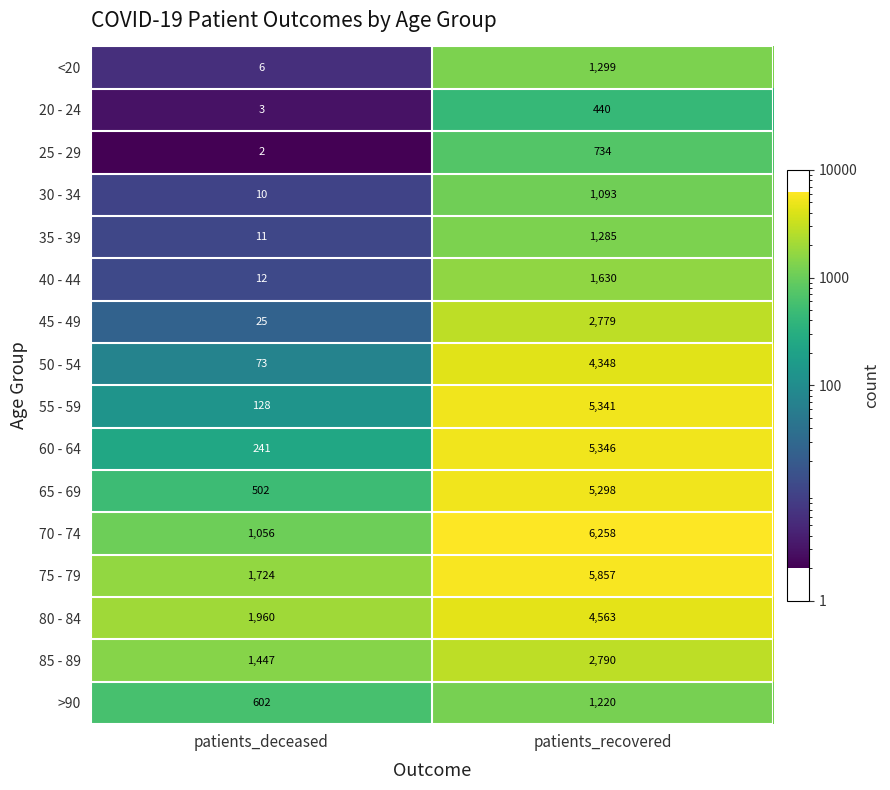

Which series has the largest total across all categories?

75 - 79